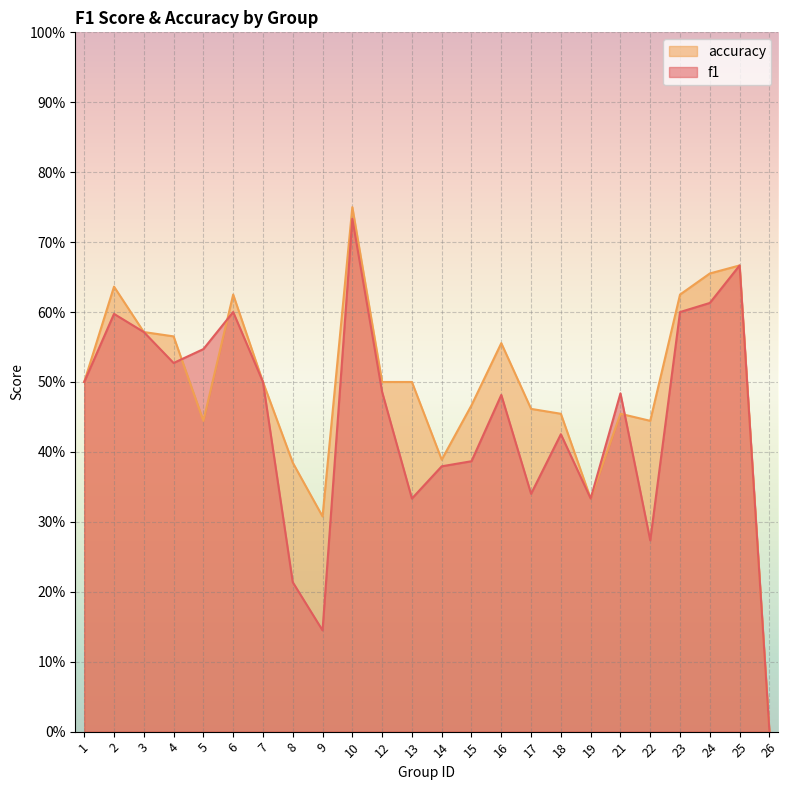

What is the sum of all f1 values?

10.7